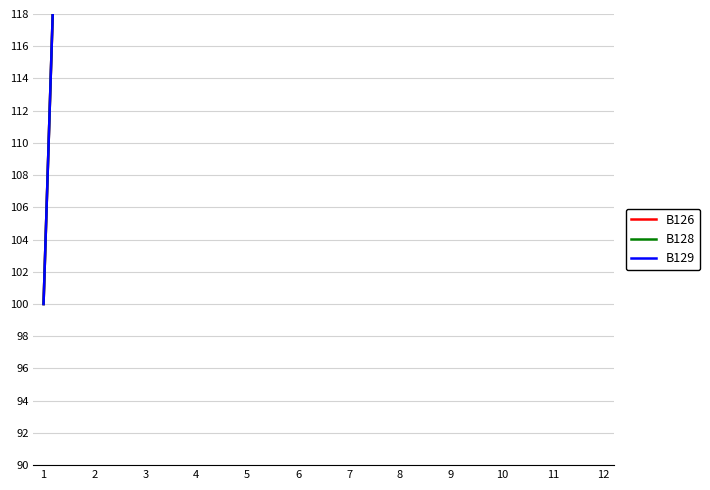

Which series has the largest range (max minus min)?

B126